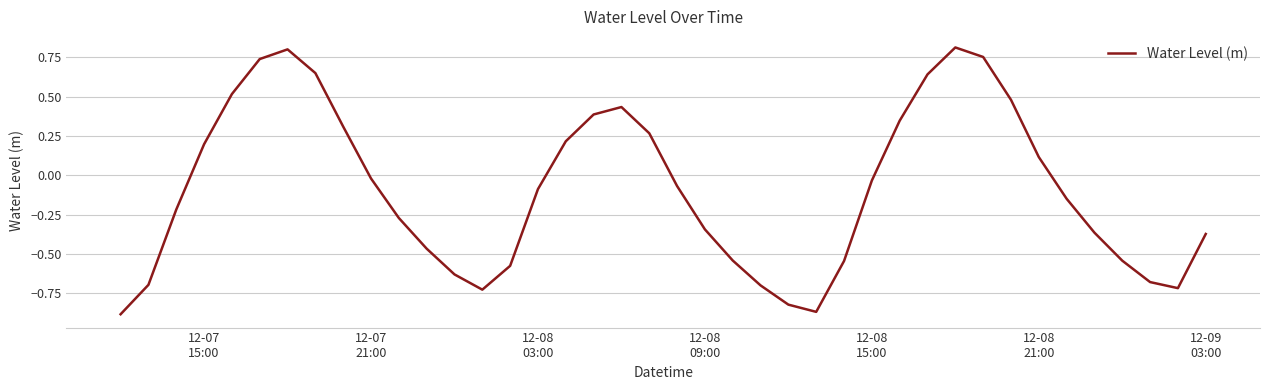

True or false: there are more than 2 points higher than both neighbors.

True